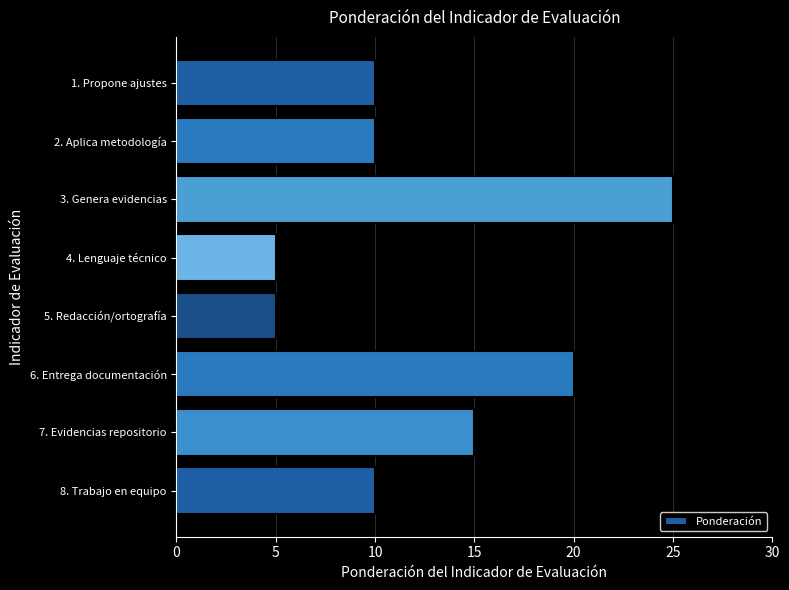

Between 5. Redacción/ortografía and 2. Aplica metodología, which is larger?

2. Aplica metodología